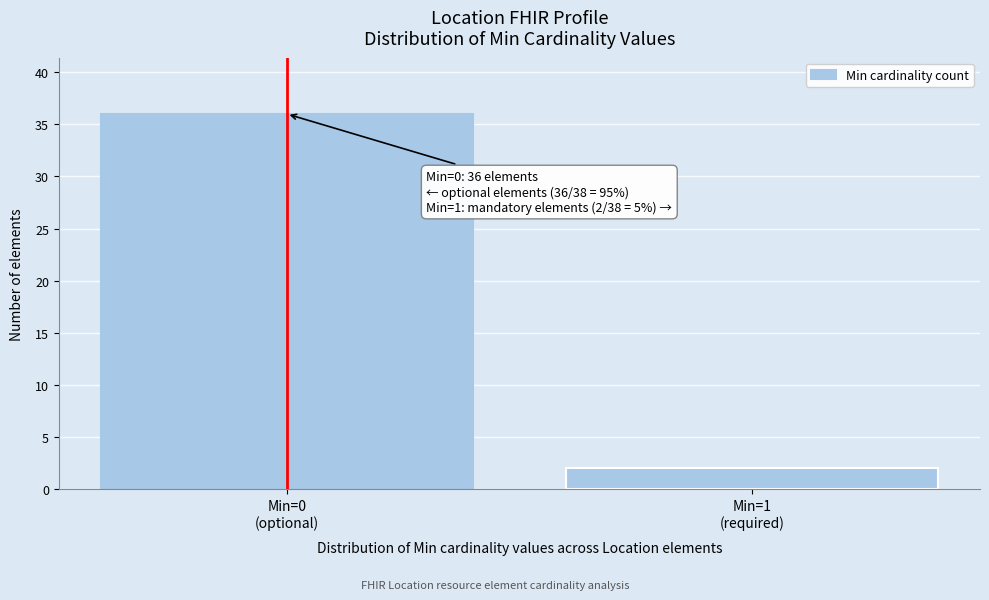

Reading left to right, extract all data points from this chart.

36	2